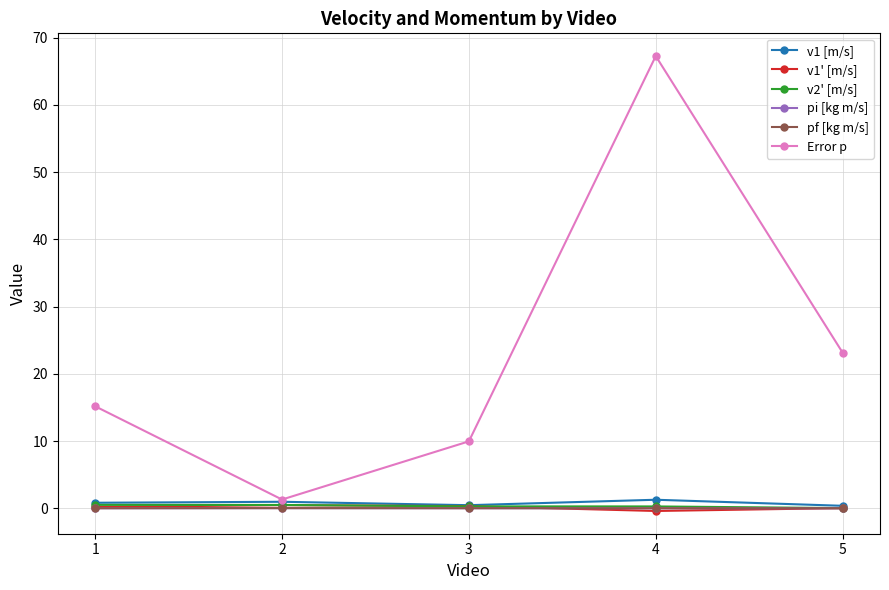

At which category is the sum across all series the highest?

4